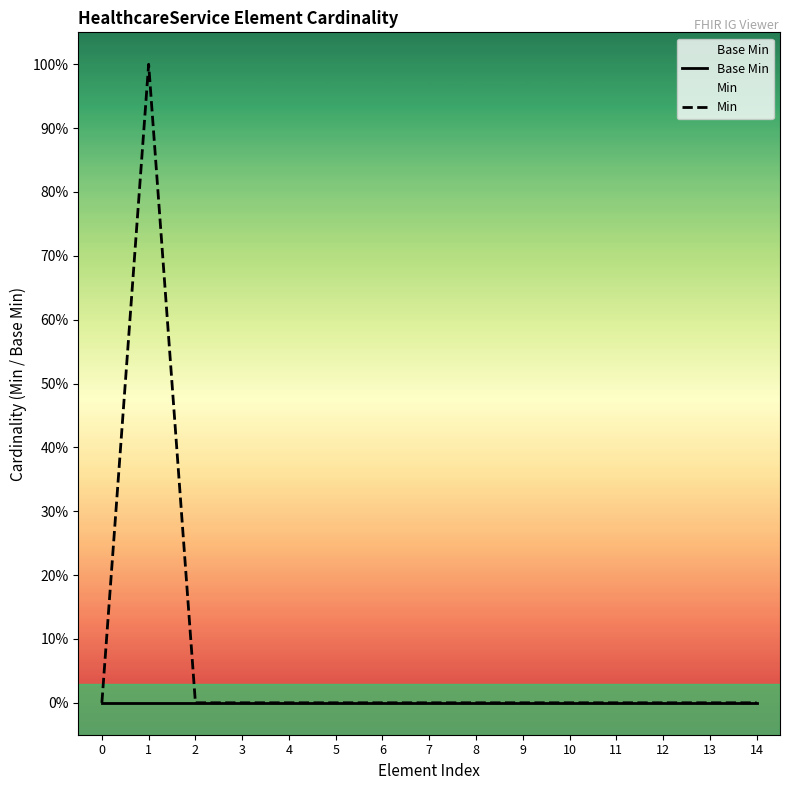

Rank the series by their maximum value, from lowest to highest.

Base Min, Min